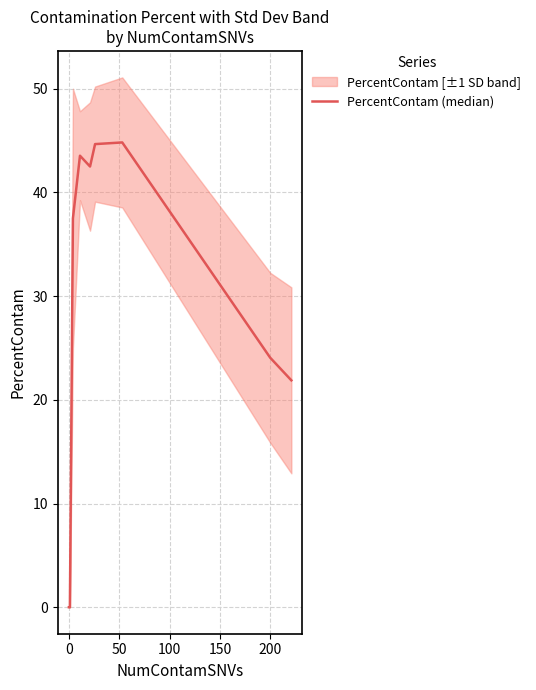

How many lines are shown in the chart?

1